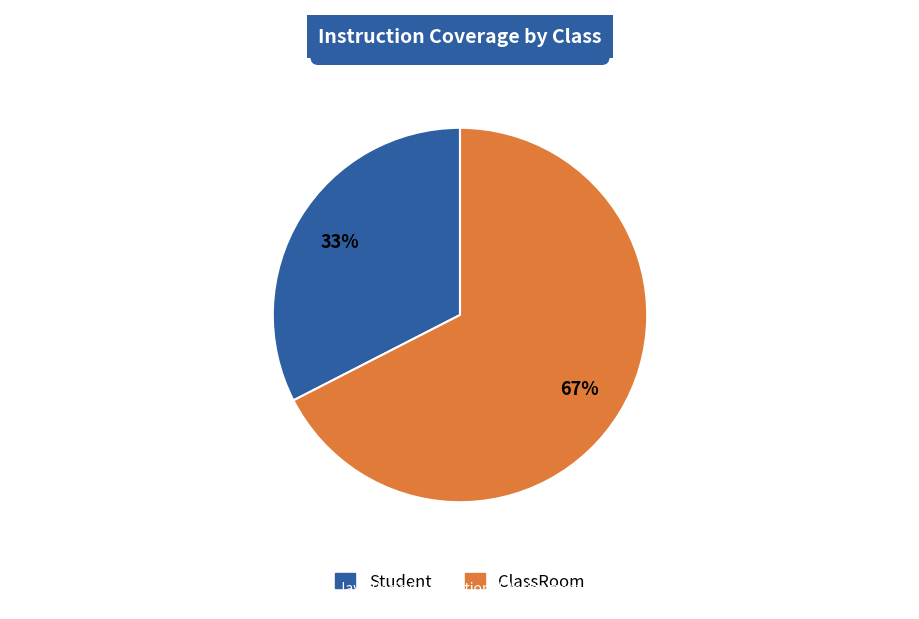

Is there any slice that represents more than half of the pie?

Yes